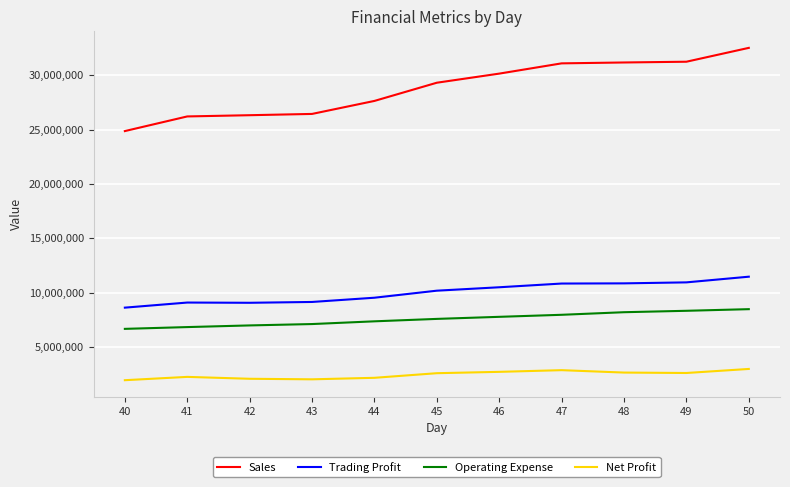

How many lines are shown in the chart?

4